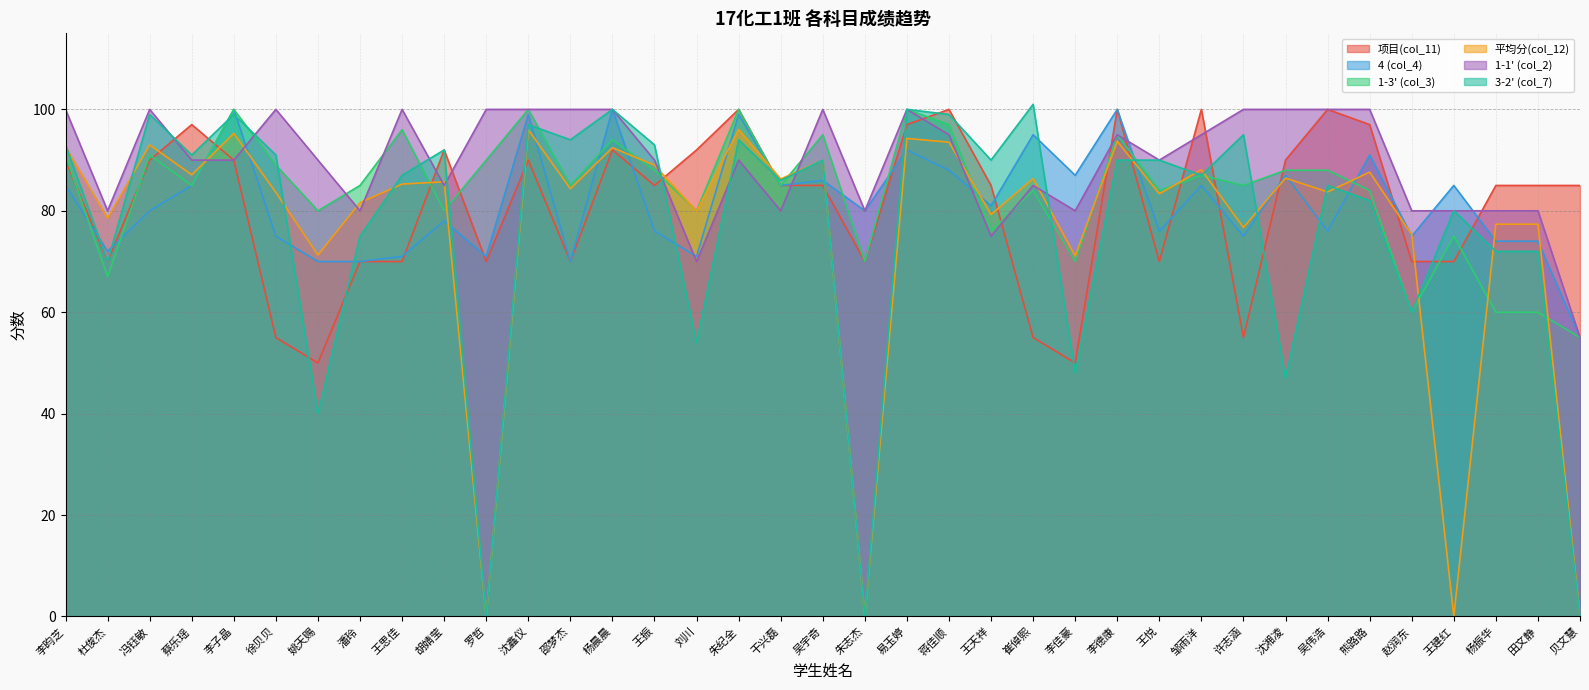

What is the total value across all series at 沈湘凌?

498.4